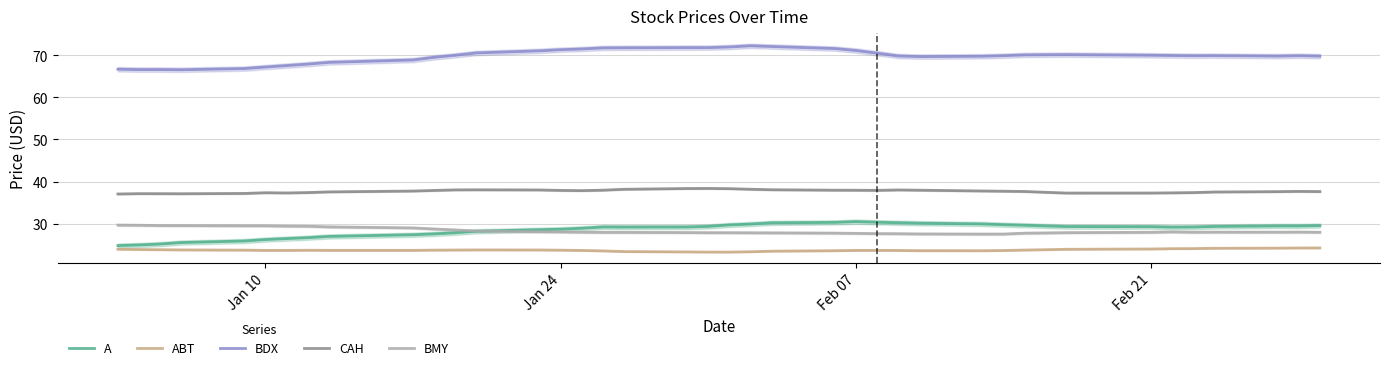

True or false: CAH and ABT cross at least once.

False